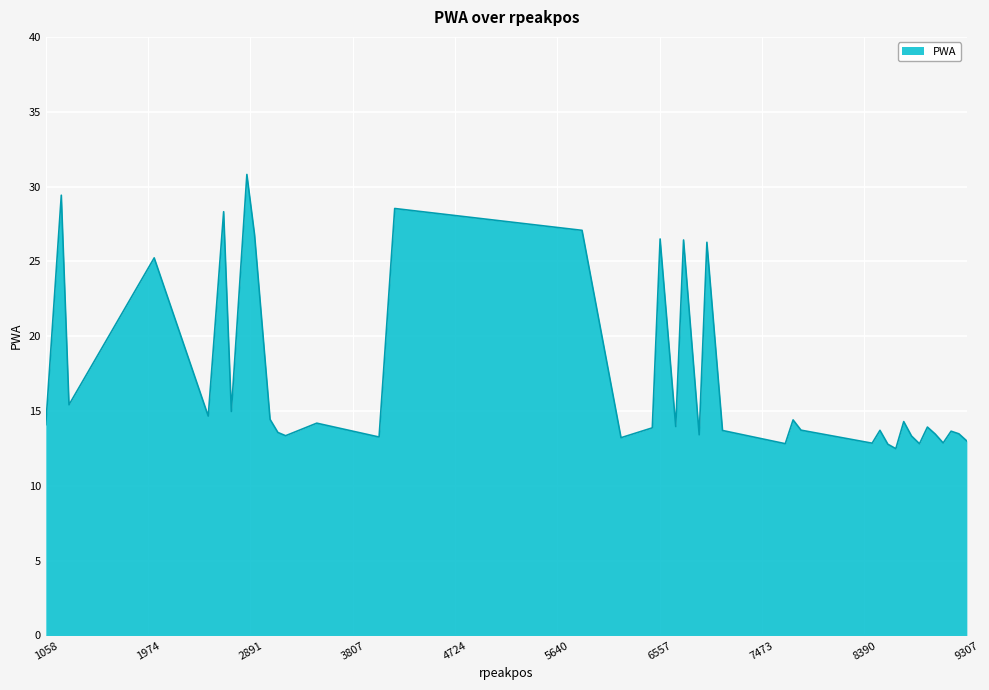

What is the greatest value displayed?

30.8